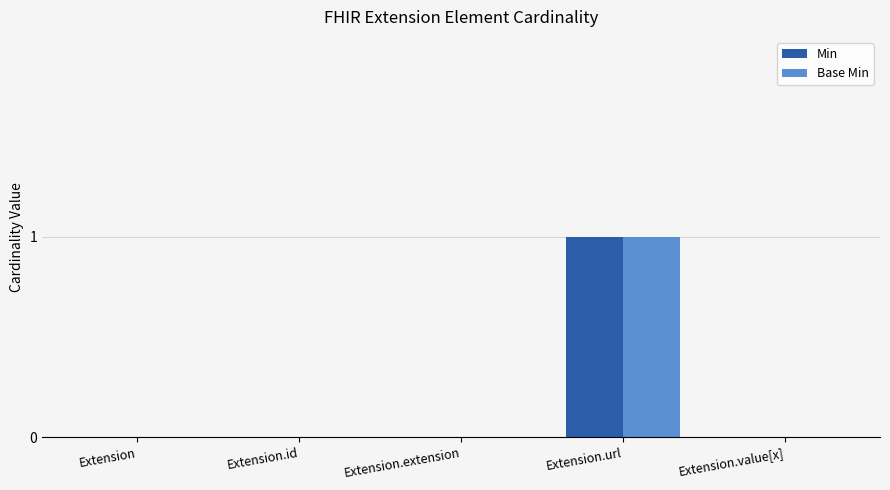

The value of Base Min at Extension.url is 1. True or false?

True